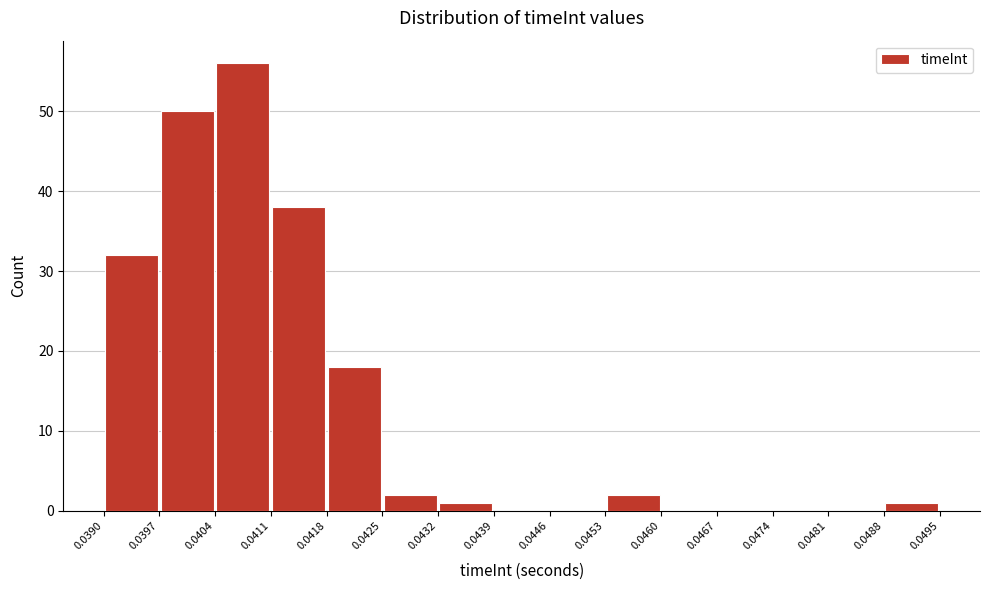

Reading left to right, list every bar in this chart as the range it spans on the x-axis followed by its height. The values are not printed on the chart, so give them approximately, as read against the axis.

0.0390 to 0.0397: 32
0.0397 to 0.0404: 50
0.0404 to 0.0411: 56
0.0411 to 0.0418: 38
0.0418 to 0.0425: 18
0.0425 to 0.0432: 2
0.0432 to 0.0439: 1
0.0439 to 0.0446: 0
0.0446 to 0.0453: 0
0.0453 to 0.0460: 2
0.0460 to 0.0467: 0
0.0467 to 0.0474: 0
0.0474 to 0.0481: 0
0.0481 to 0.0488: 0
0.0488 to 0.0495: 1